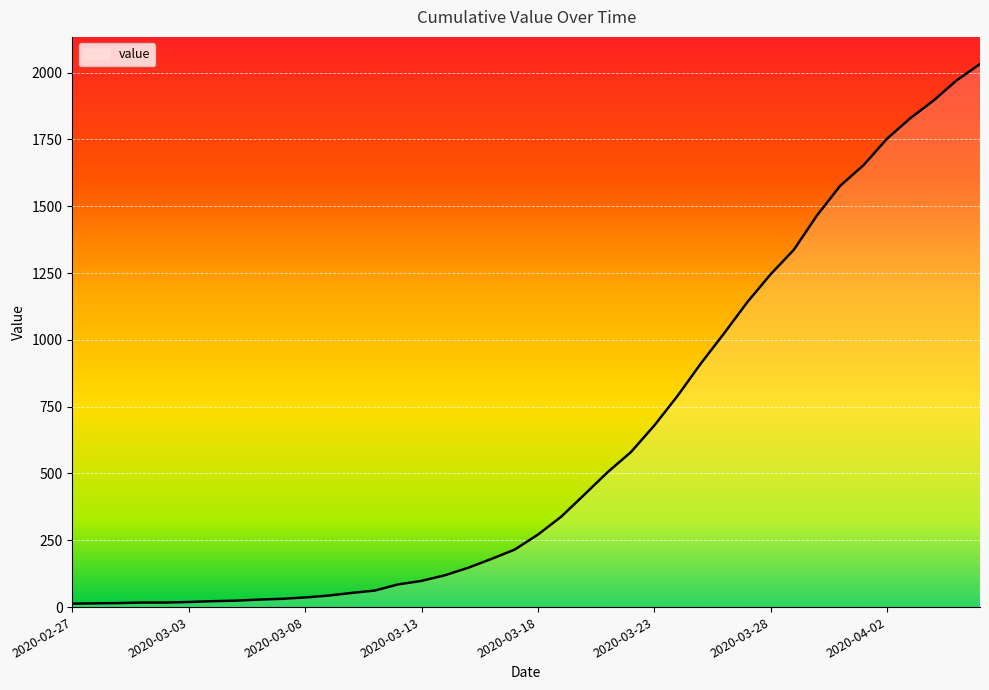

What is the difference between the second highest and second lowest values?

1957